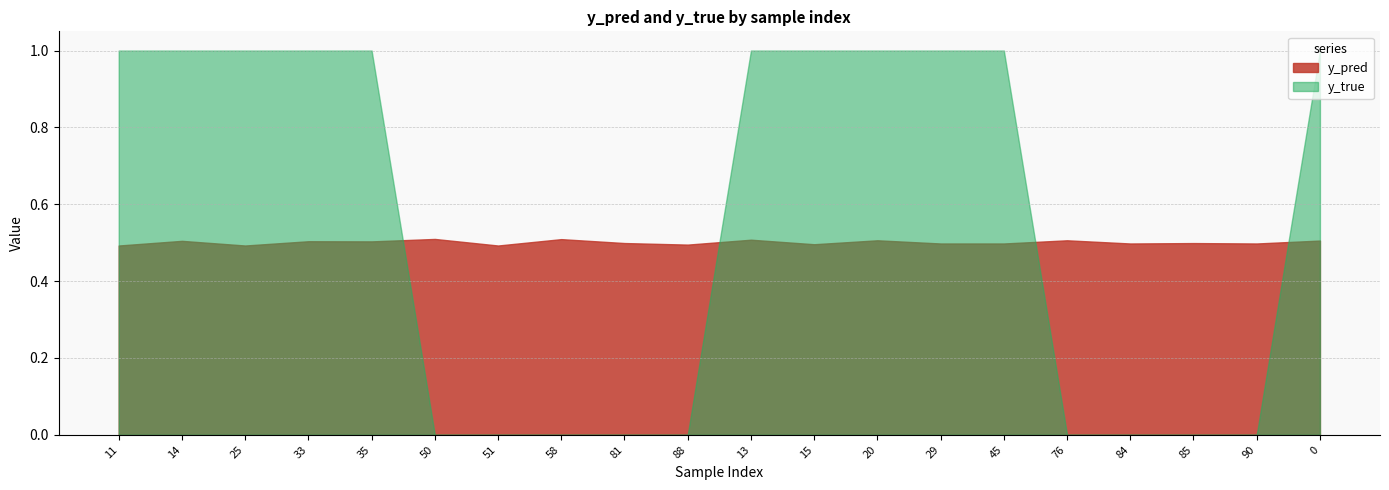

Where is y_pred nearest to the value 0?

11